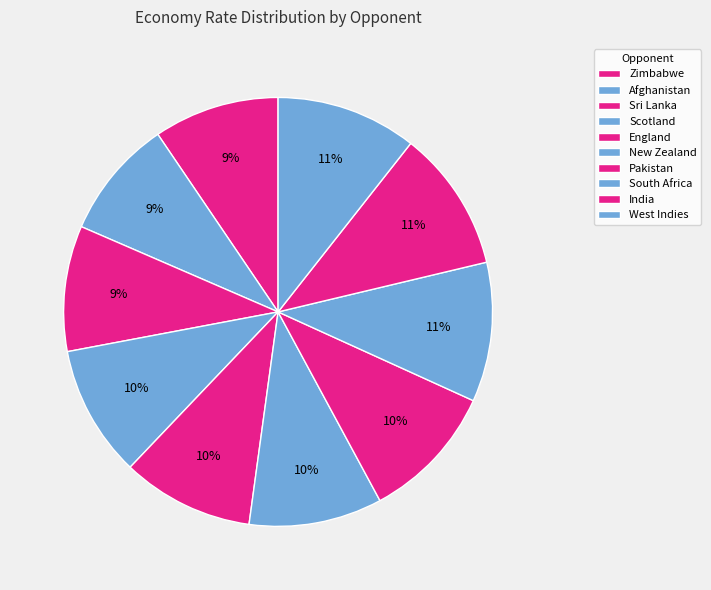

How many segments does this pie chart have?

10